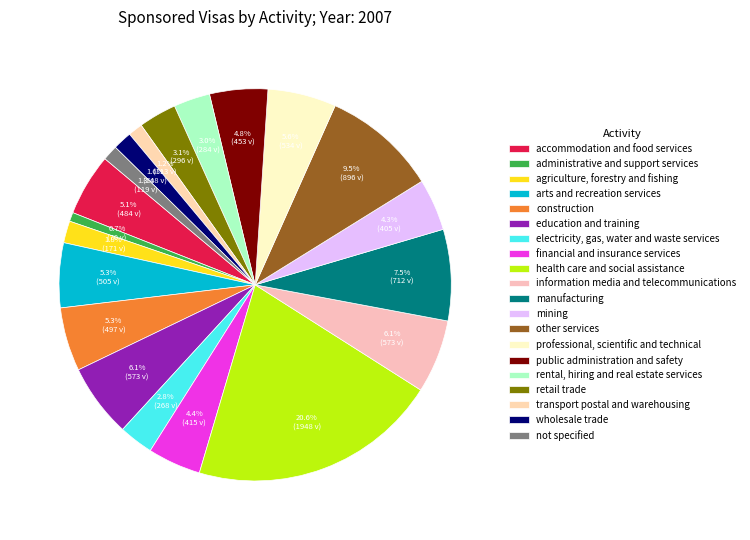

Does public administration and safety represent more than half of the total?

No